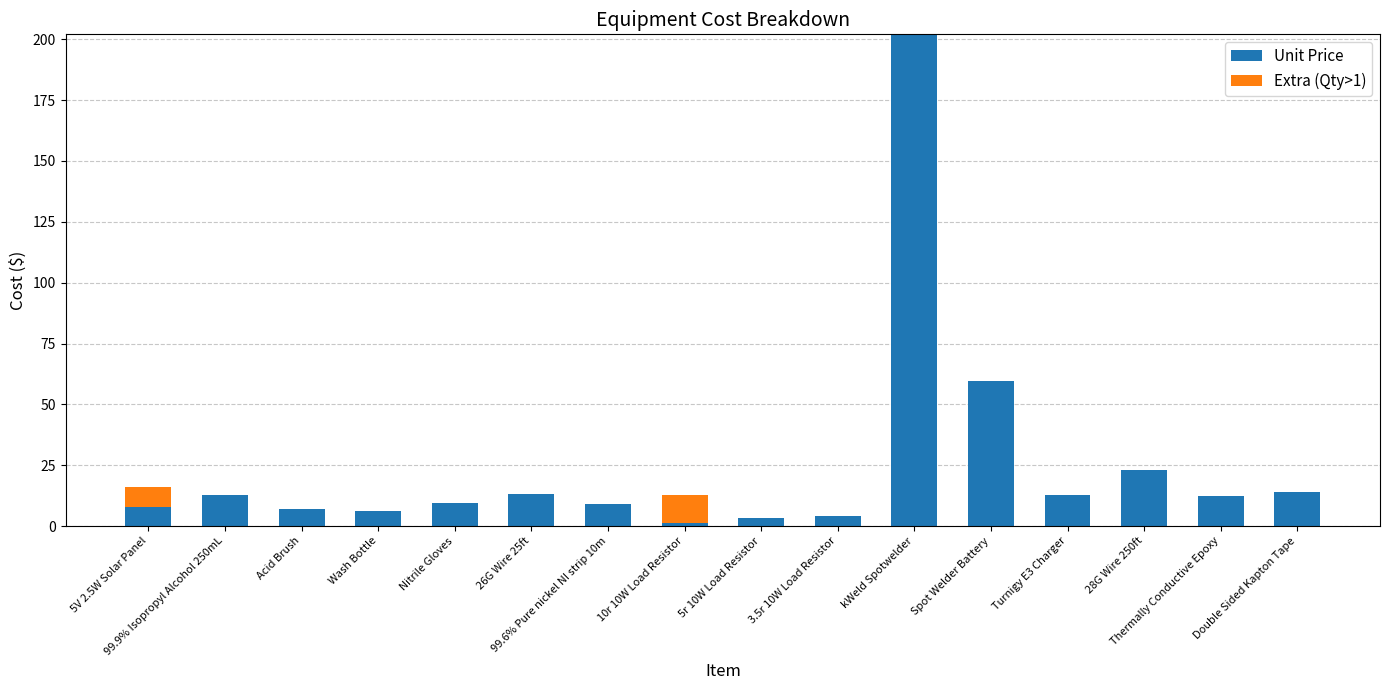

How many categories are shown in the chart?

16